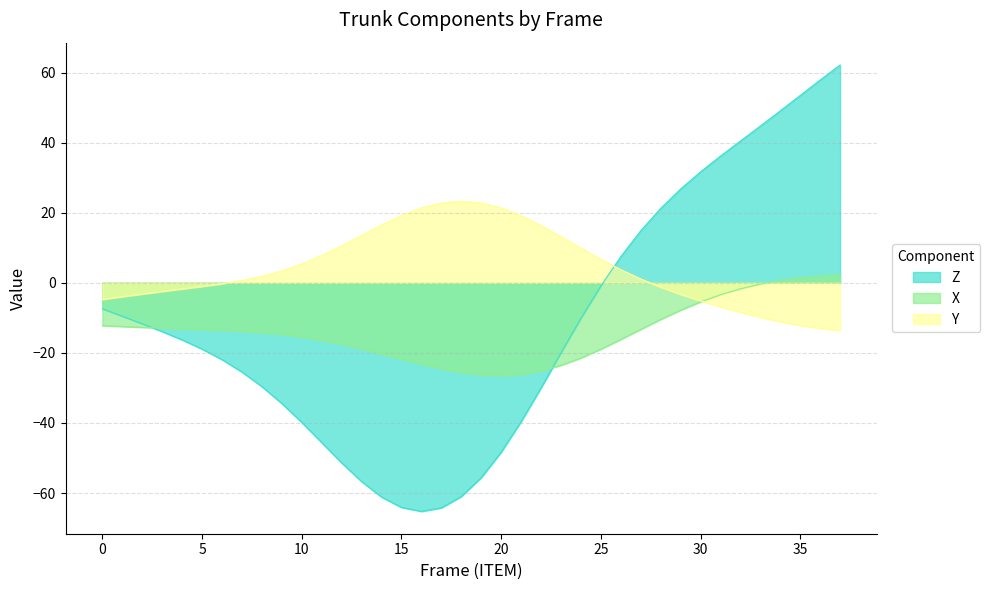

How many data points does each series have?

38